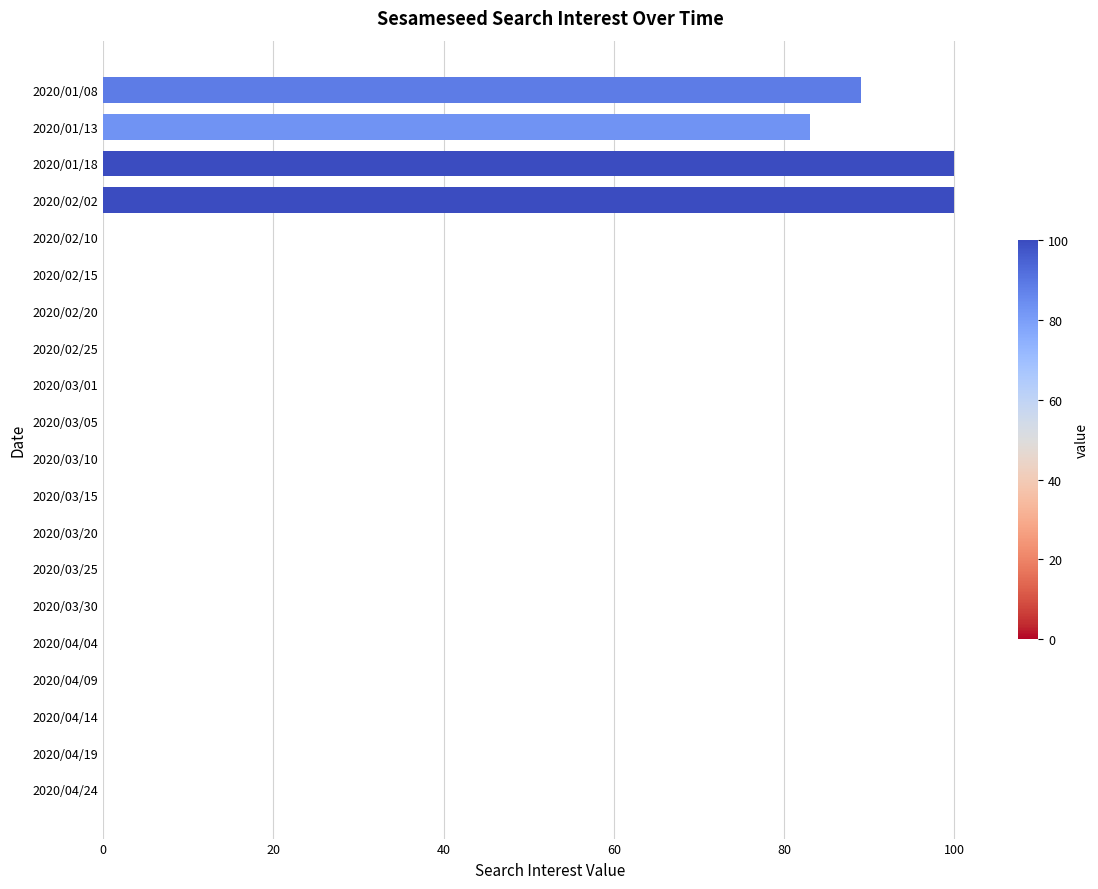

What is the maximum value shown in the chart?

100